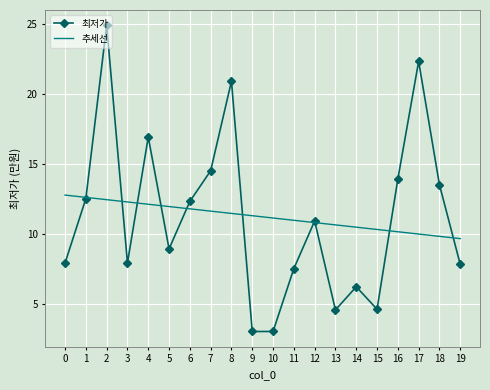

The 추세선 series shows 10.5 at 14. True or false?

True